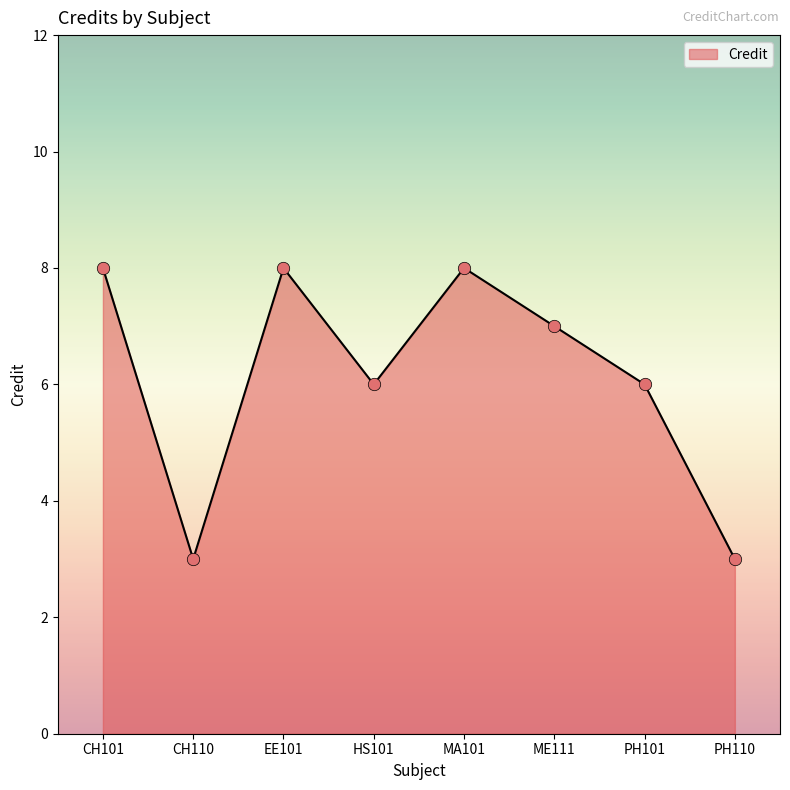

What is the change in value from MA101 to PH110?

-5